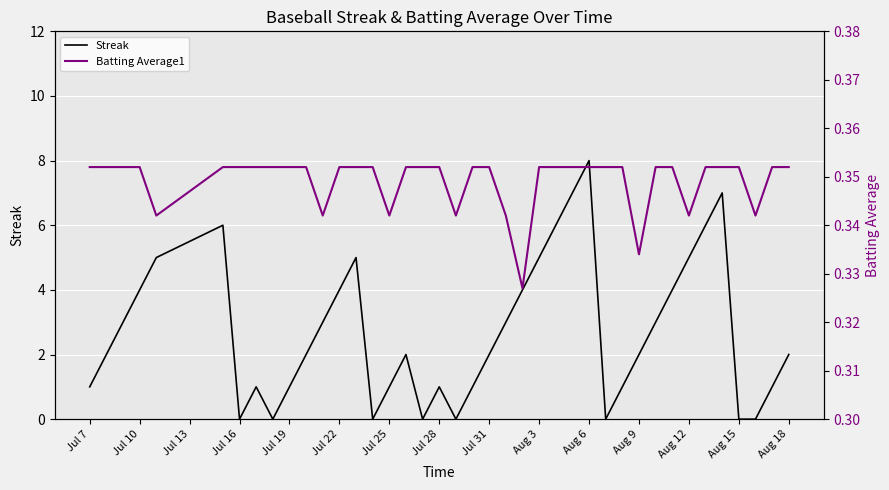

The value of Streak at Jul 10 is 4. True or false?

True